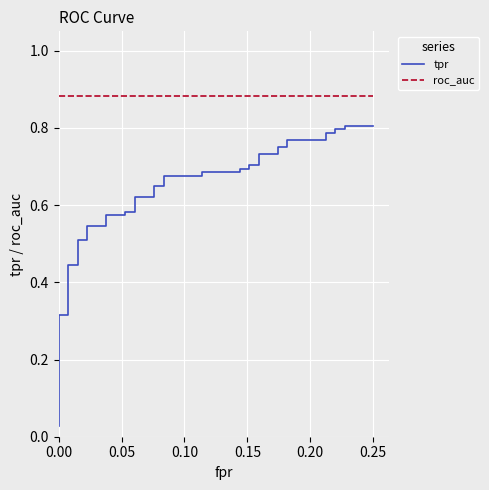

What are all the series names shown in the legend?

tpr, roc_auc